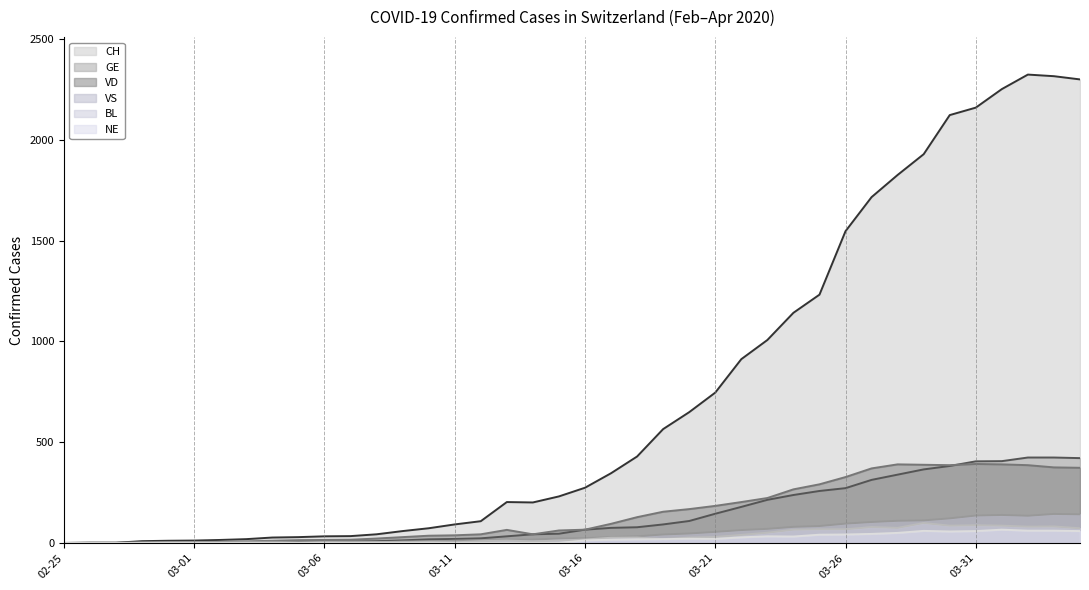

What is the maximum value for VD?

392